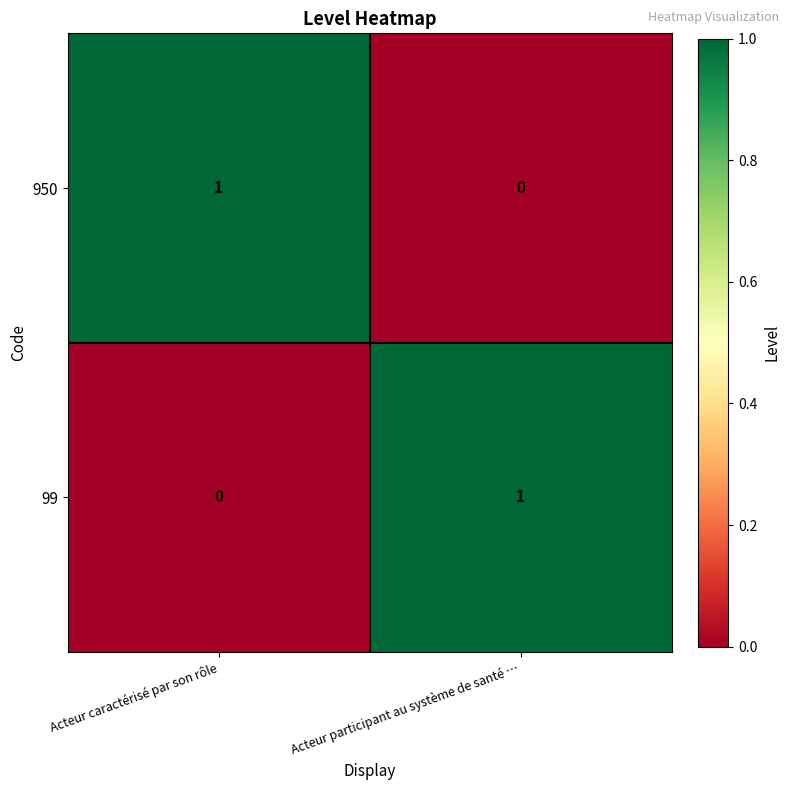

Where is 99 nearest to the value 0?

Acteur caractérisé par son rôle